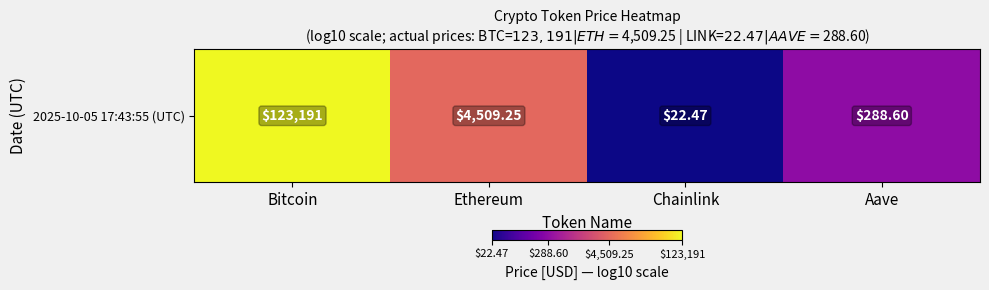

What is the average value?

3.1